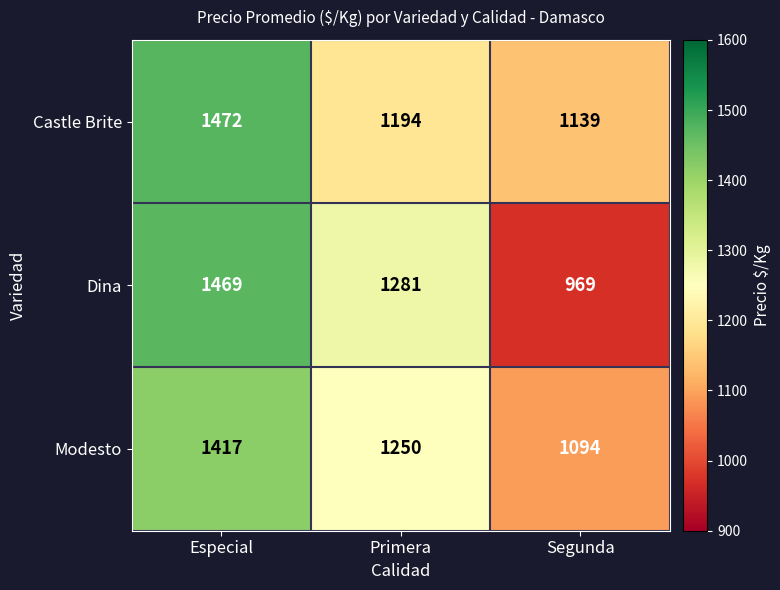

Which series has the largest range (max minus min)?

Dina